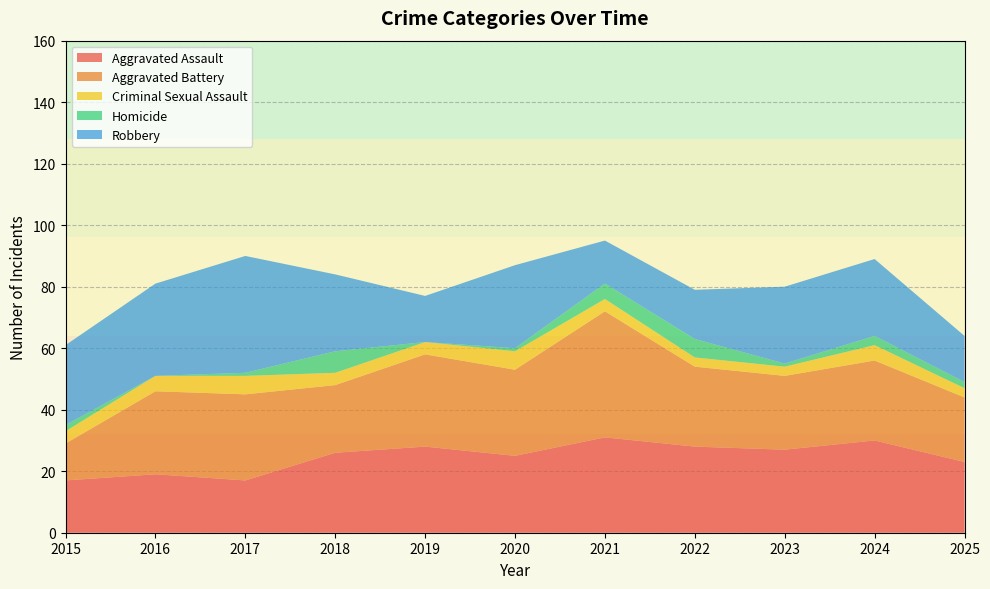

Reading right to left, list all the values displayed in this chart.

Aggravated Assault: 2025=23	2024=30	2023=27	2022=28	2021=31	2020=25	2019=28	2018=26	2017=17	2016=19	2015=17
Aggravated Battery: 2025=21	2024=26	2023=24	2022=26	2021=41	2020=28	2019=30	2018=22	2017=28	2016=27	2015=12
Criminal Sexual Assault: 2025=3	2024=5	2023=3	2022=3	2021=4	2020=6	2019=4	2018=4	2017=6	2016=5	2015=4
Homicide: 2025=2	2024=3	2023=1	2022=6	2021=5	2020=1	2019=0	2018=7	2017=1	2016=0	2015=2
Robbery: 2025=15	2024=25	2023=25	2022=16	2021=14	2020=27	2019=15	2018=25	2017=38	2016=30	2015=26